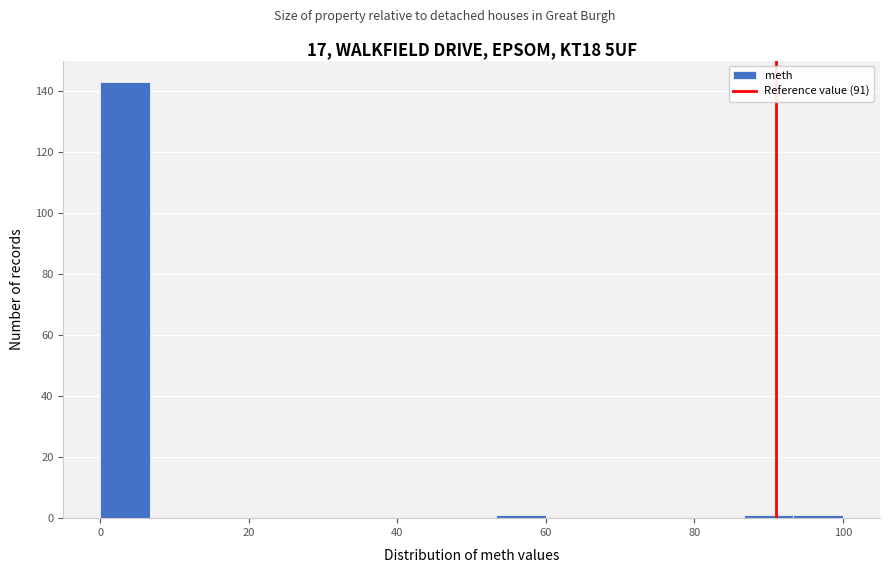

Around what value on the x-axis is the tallest bar? Give the approximate position of its centre, as read against the axis.

4